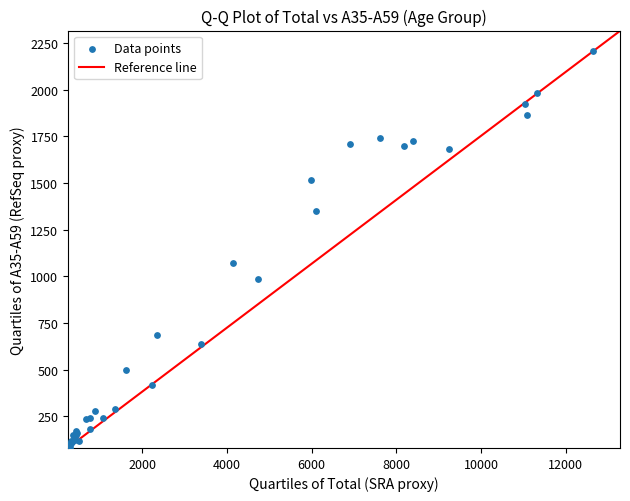

What Y value in the scatter plot is closest to 1145?

1073